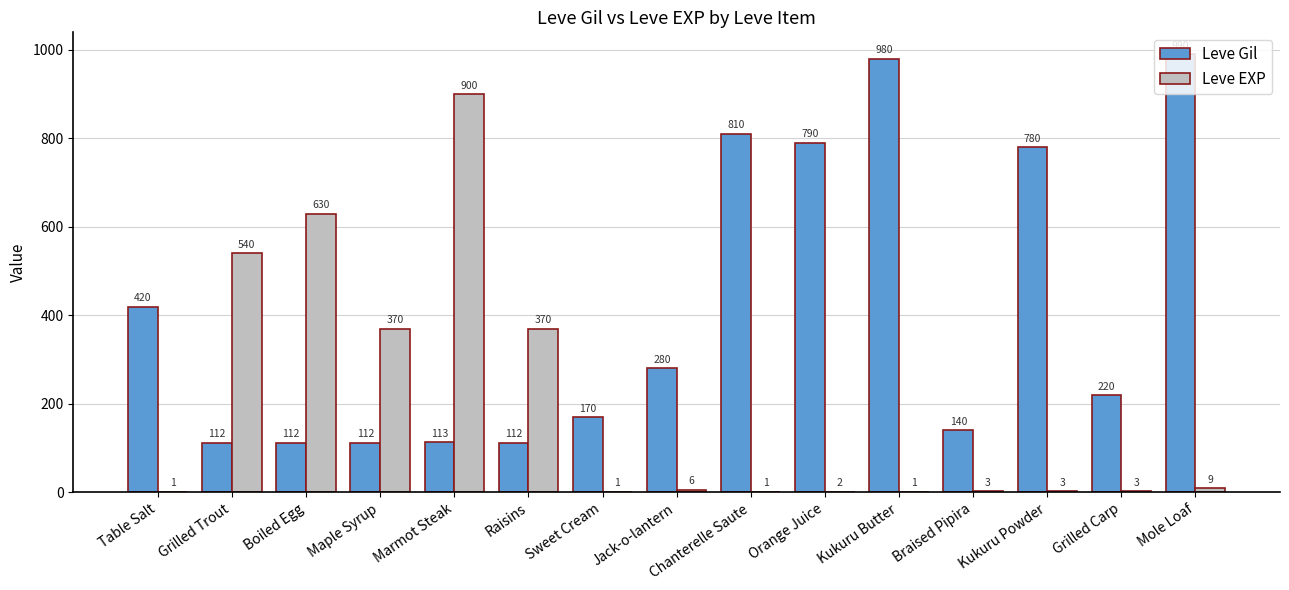

Reading right to left, what are all the values shown in this chart?

Leve Gil: 990	220	780	140	980	790	810	280	170	112	113	112	112	112	420
Leve EXP: 9	3	3	3	1	2	1	6	1	370	900	370	630	540	1